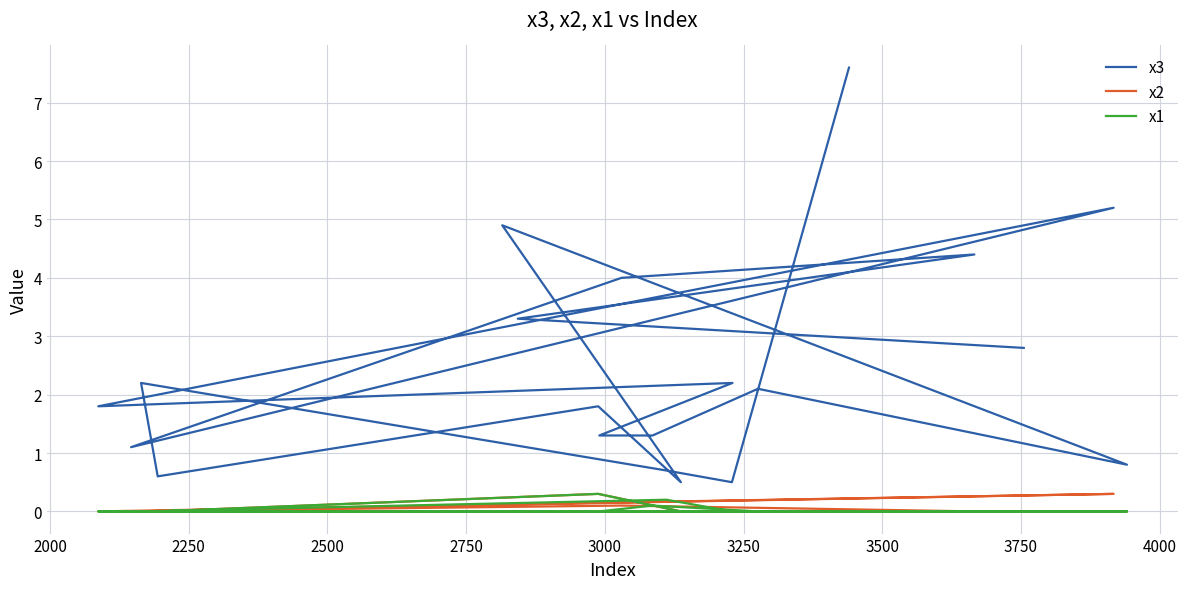

In x3, how many points are higher than both neighbors (excluding endpoints)?

7